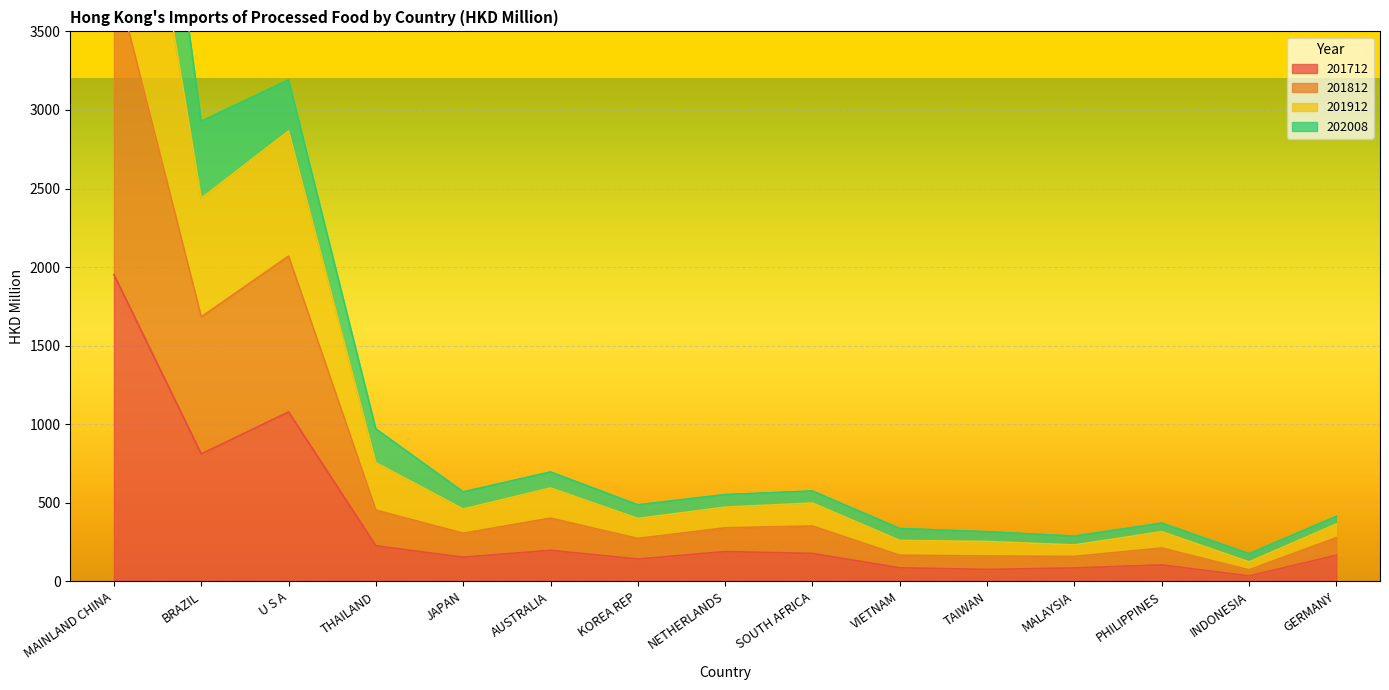

Which category has the highest value in the 201712 series?

MAINLAND CHINA